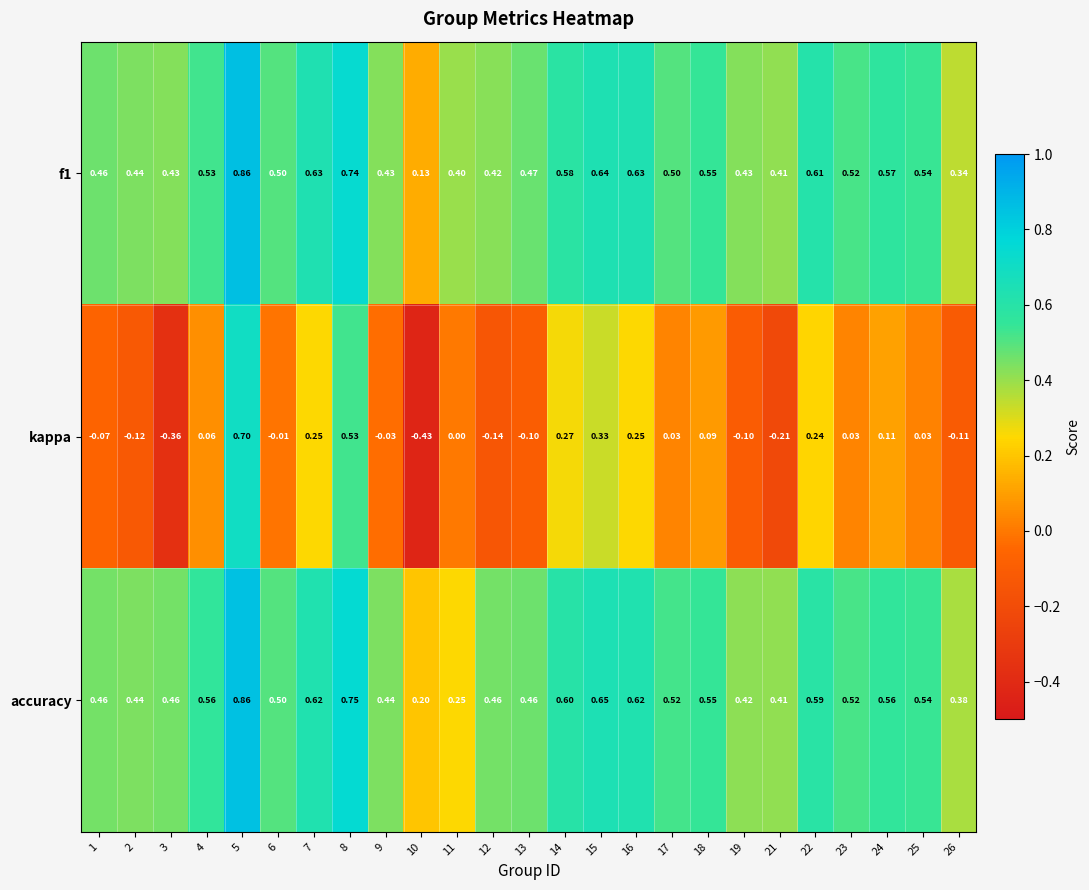

Which series has the largest range (max minus min)?

kappa